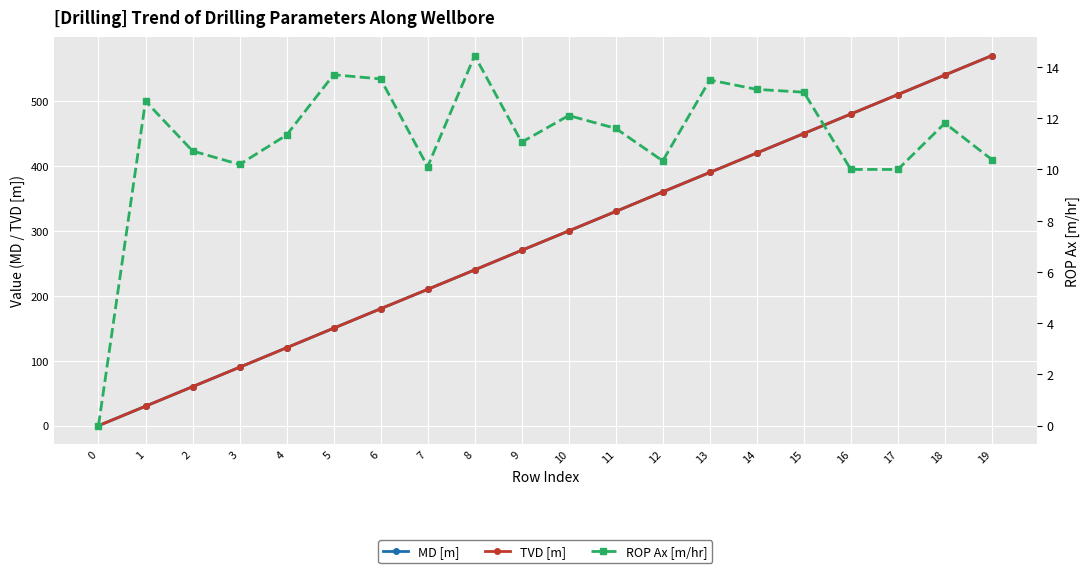

Reading right to left, transcribe all the data shown in this chart.

MD [m]: 19=570.0	18=540.0	17=510.0	16=480.0	15=449.9	14=420.0	13=390.0	12=360.1	11=329.9	10=299.9	9=270.1	8=239.9	7=209.9	6=180.1	5=150.1	4=120.0	3=90.0	2=60.0	1=30.0	0=0.0
TVD [m]: 19=570.0	18=540.0	17=510.0	16=480.0	15=449.9	14=420.0	13=390.0	12=360.1	11=329.9	10=299.9	9=270.1	8=239.9	7=209.9	6=180.1	5=150.1	4=120.0	3=90.0	2=60.0	1=30.0	0=0.0
ROP Ax [m/hr]: 19=10.4	18=11.8	17=10.0	16=10.0	15=13.0	14=13.1	13=13.5	12=10.3	11=11.6	10=12.1	9=11.1	8=14.4	7=10.1	6=13.5	5=13.7	4=11.3	3=10.2	2=10.7	1=12.7	0=0.0